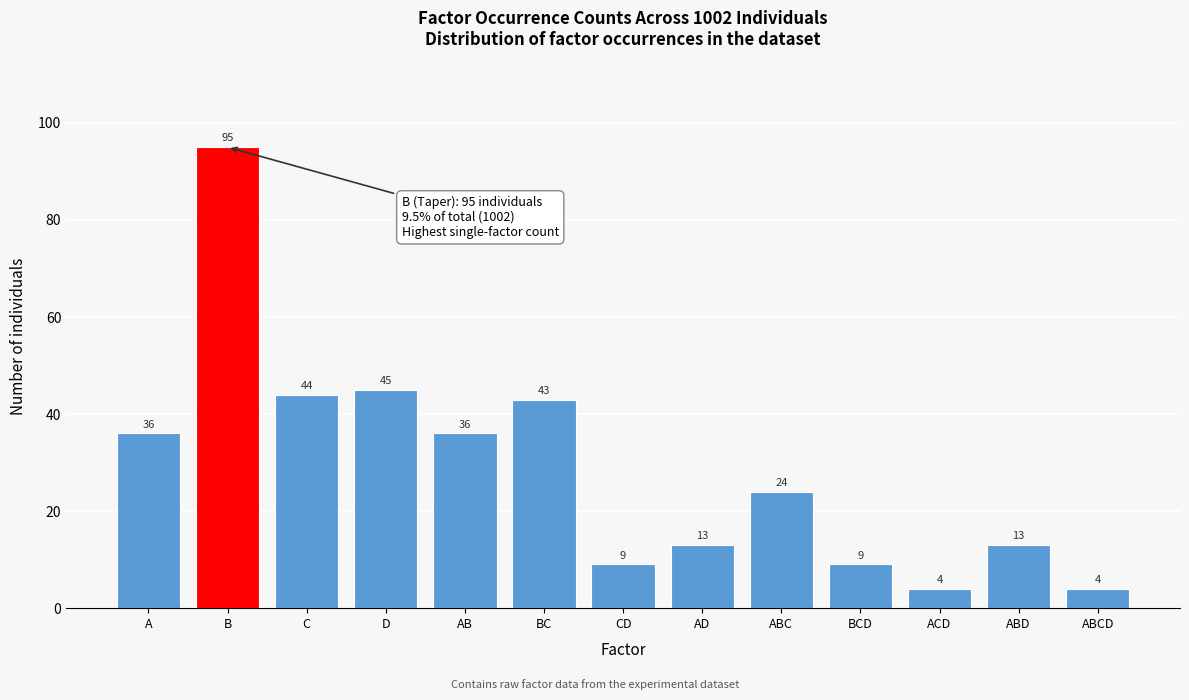

Reading left to right, transcribe all the data shown in this chart.

36	95	44	45	36	43	9	13	24	9	4	13	4